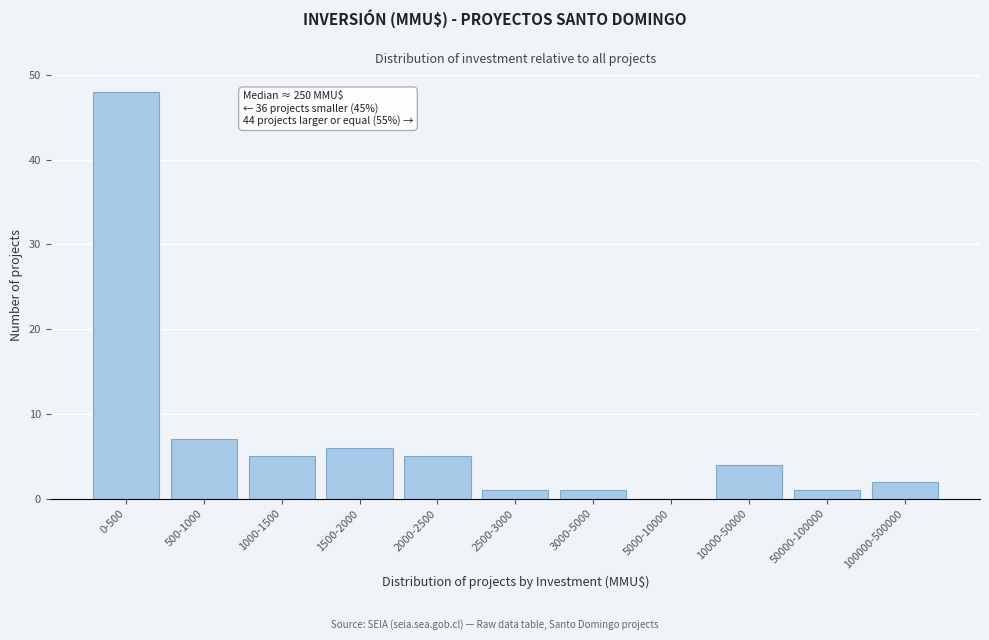

Reading left to right, transcribe all the data shown in this chart.

0-500=48	500-1000=7	1000-1500=5	1500-2000=6	2000-2500=5	2500-3000=1	3000-5000=1	5000-10000=0	10000-50000=4	50000-100000=1	100000-500000=2